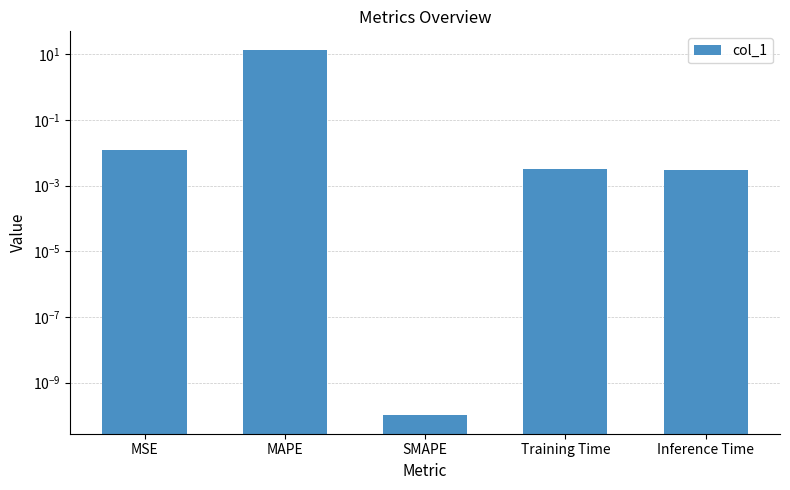

List the labels in order of value, smallest first.

SMAPE, Inference Time, Training Time, MSE, MAPE